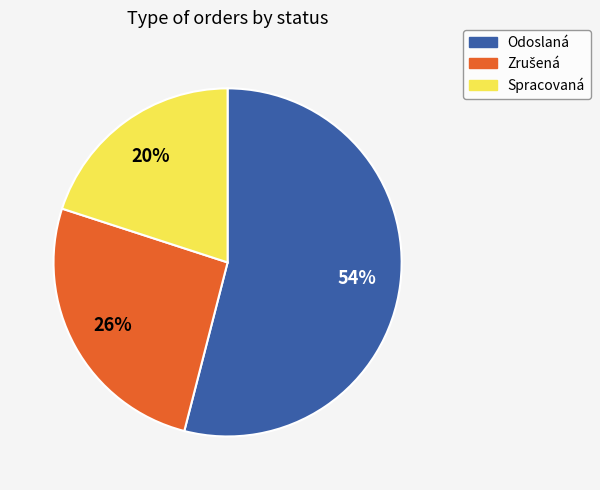

The Spracovaná slice represents 20% of the pie. True or false?

True